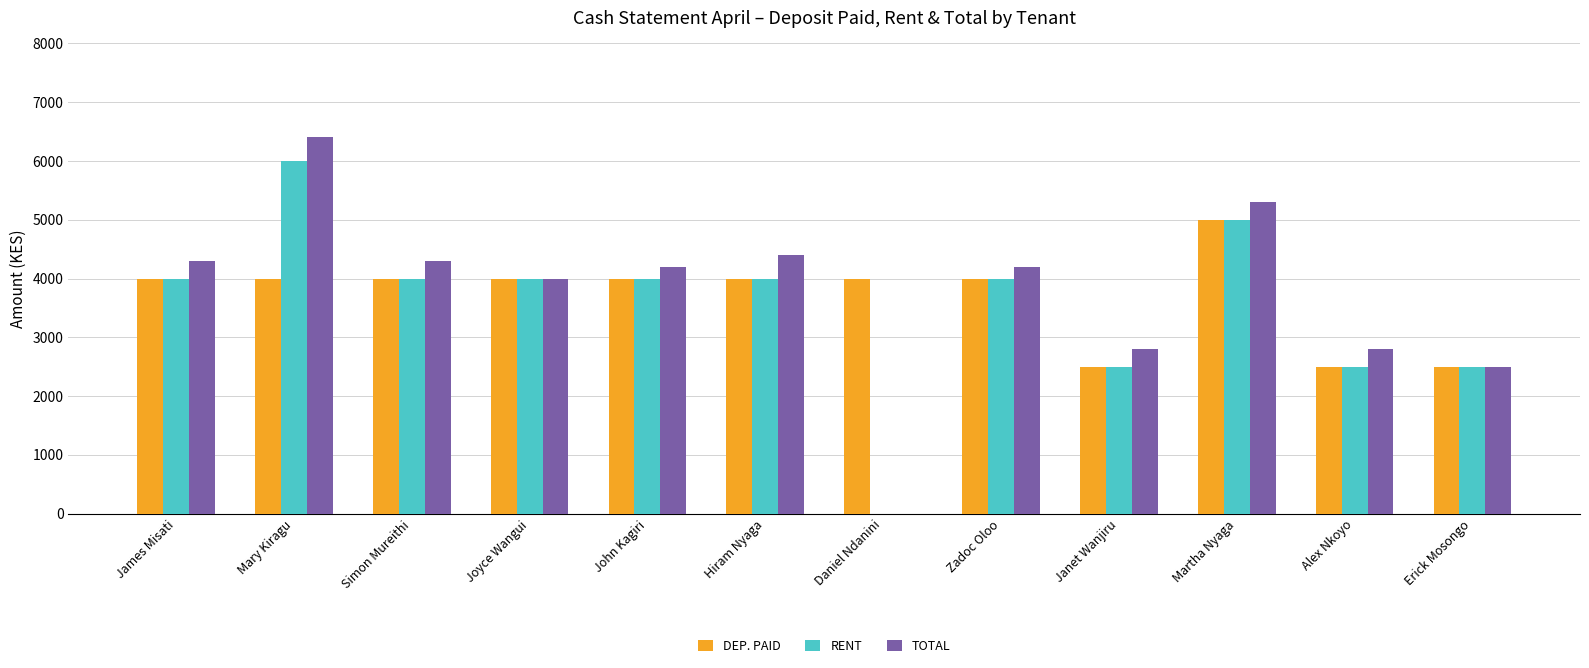

Which category has the highest value across all series?

Mary Kiragu